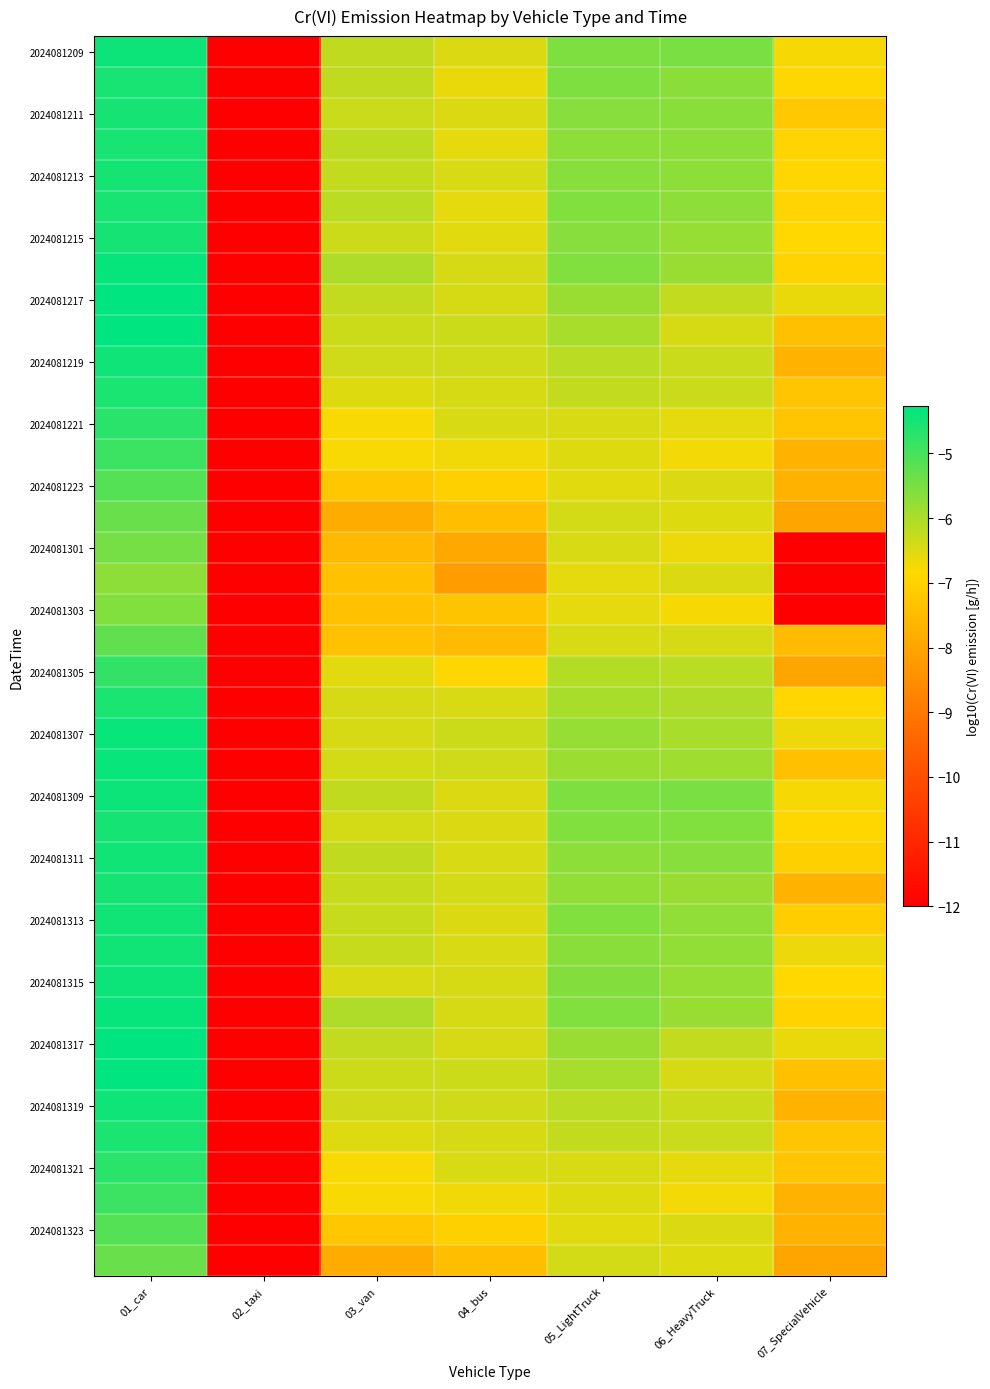

What is the total value across all series at 01_car?

-186.5